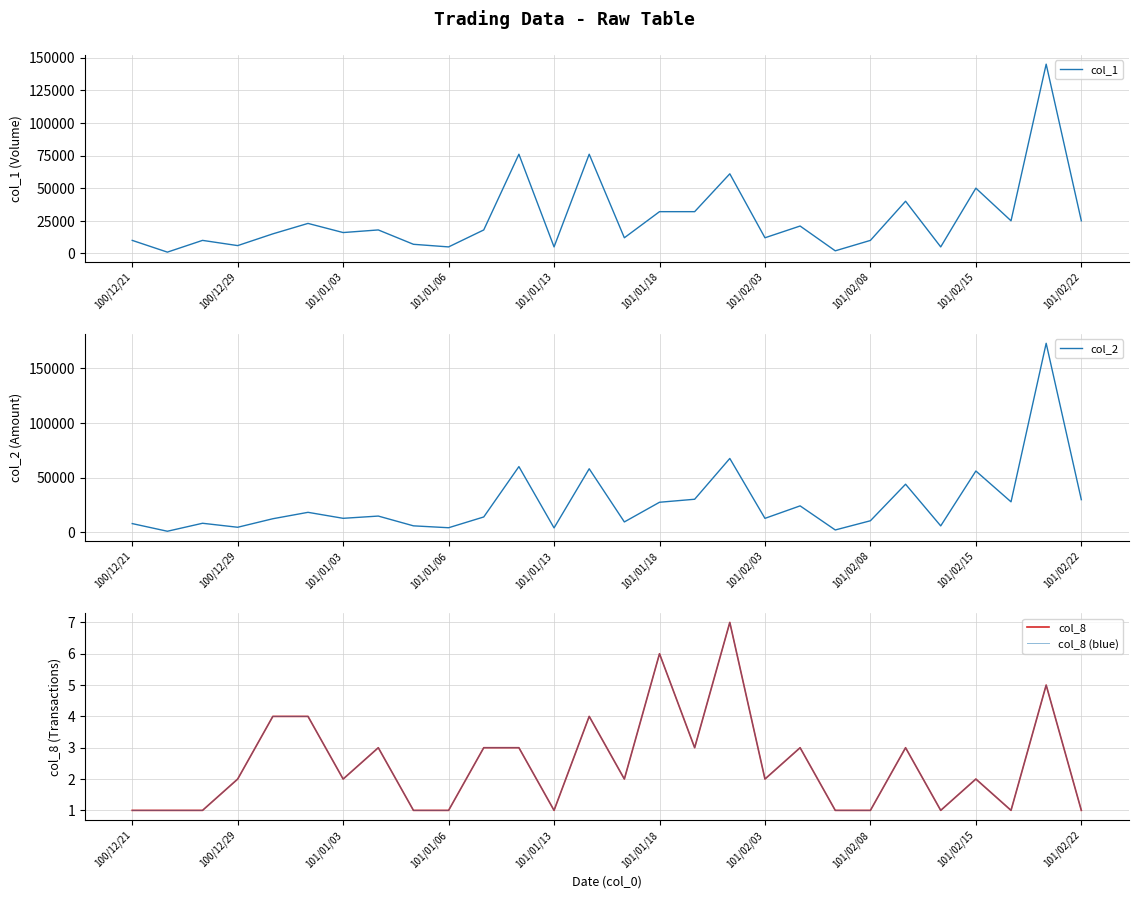

The value of col_1 at 101/02/08 is 10000. True or false?

True